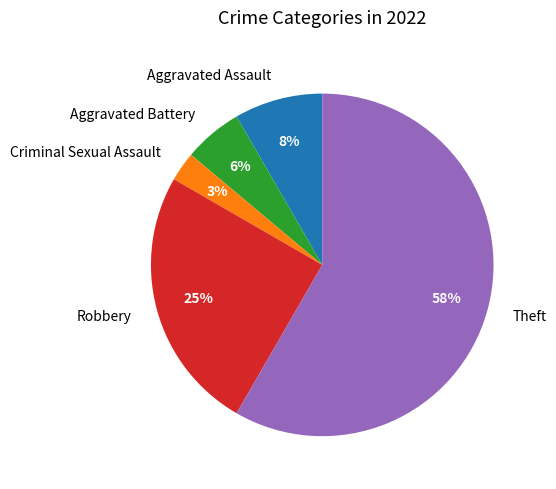

To the nearest percent, what percentage of the pie is Criminal Sexual Assault?

3%